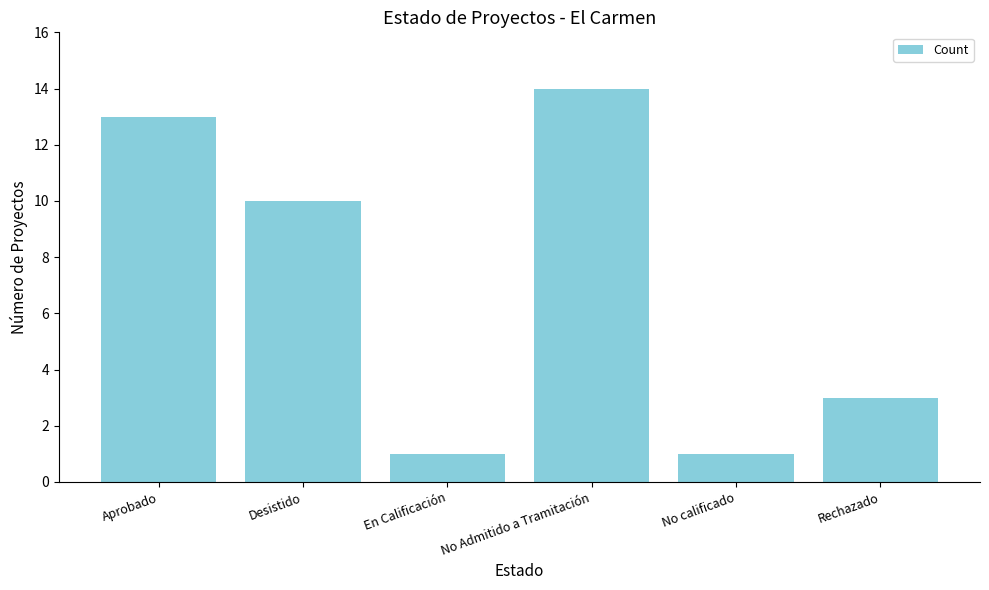

What is the difference between the second highest and second lowest values?

12